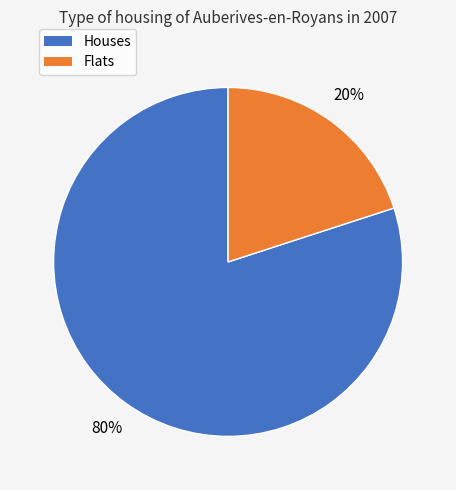

Is it true that Houses is 80% of the pie?

True